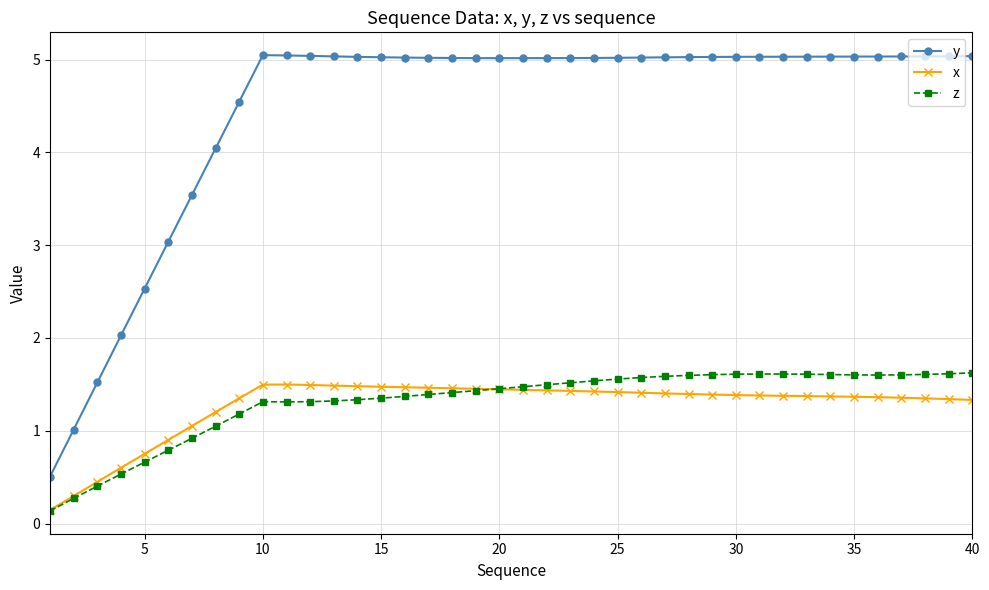

How many values in the z series are below 1?

7